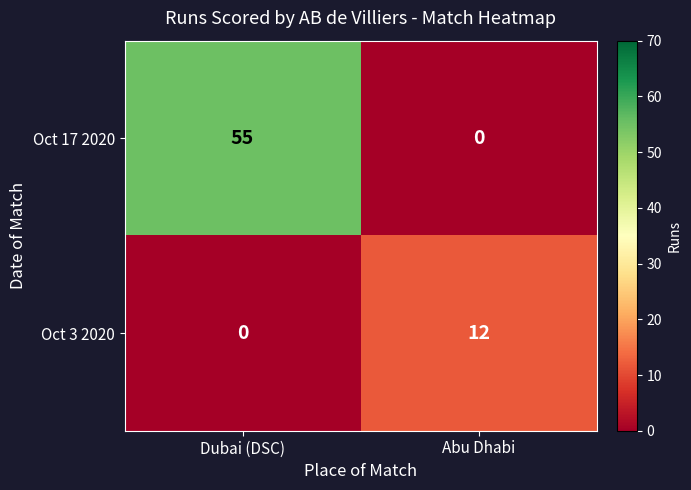

Which series has the largest total across all categories?

Oct 17 2020